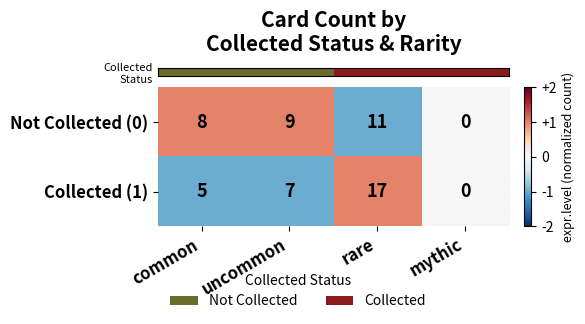

At which category does the chart reach its minimum across all series?

mythic